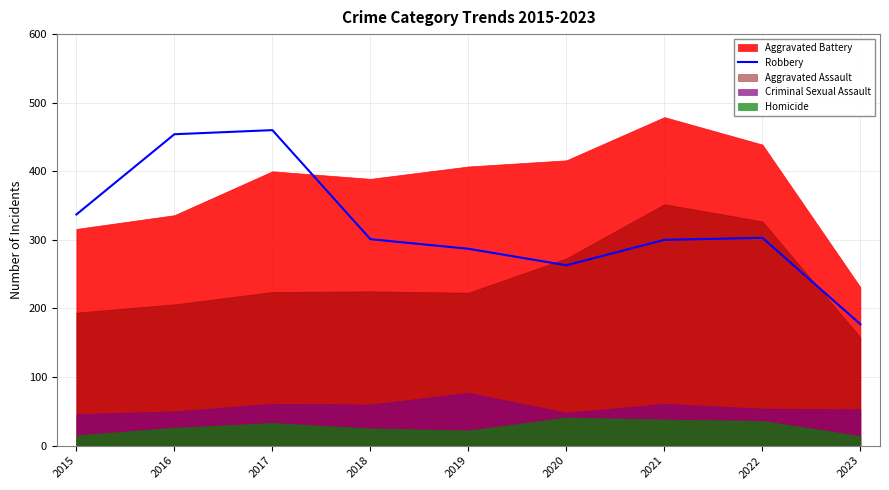

How many values exceed 301?

4